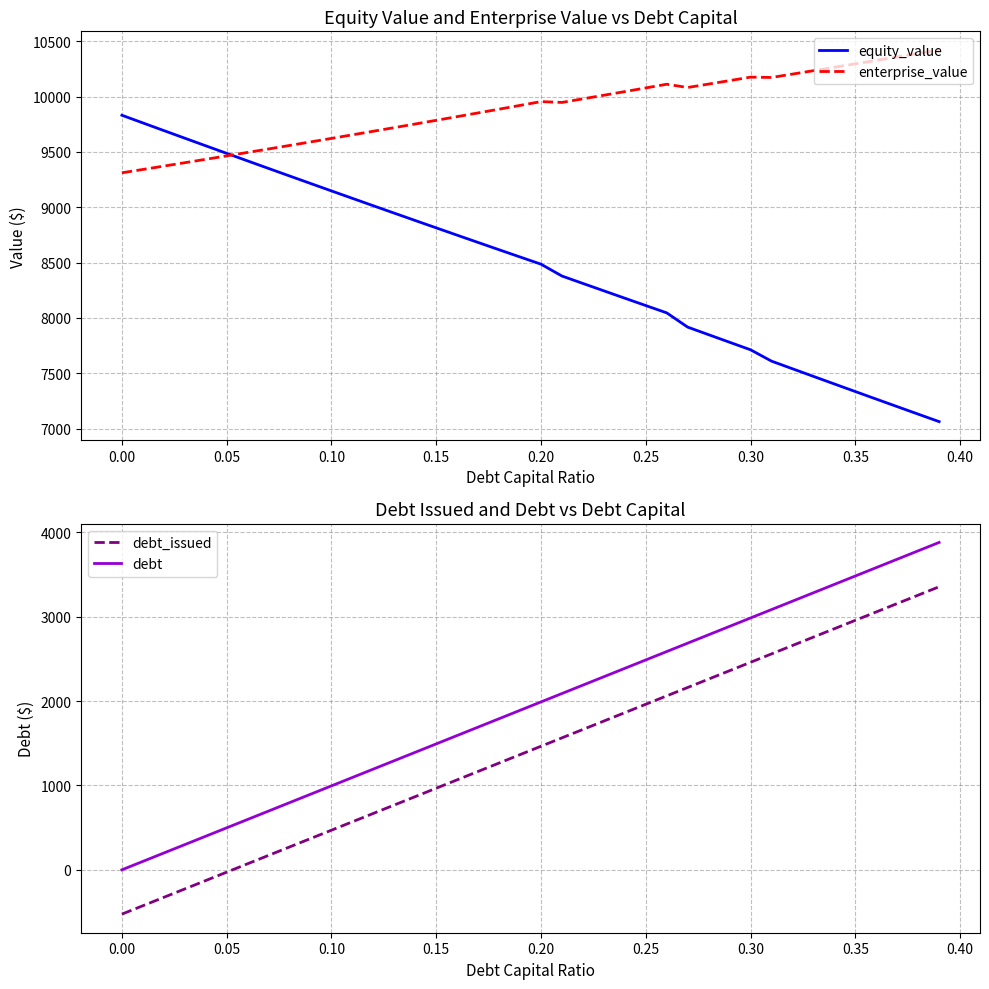

True or false: debt_issued and debt cross at least once.

False